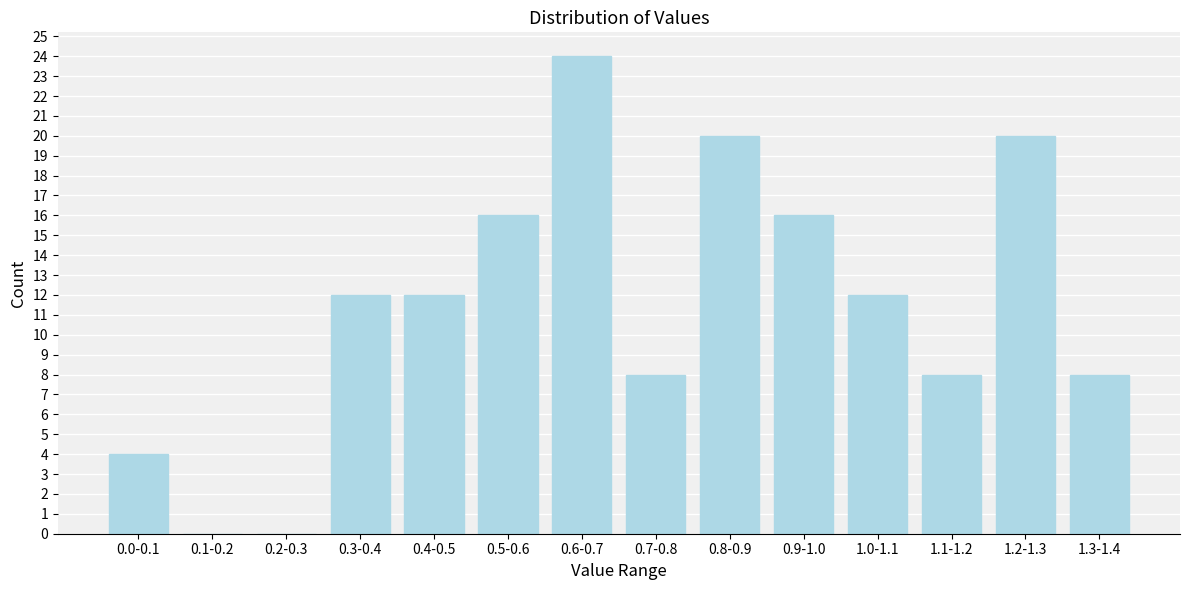

Reading left to right, transcribe all the data shown in this chart.

0.0-0.1=4	0.1-0.2=0	0.2-0.3=0	0.3-0.4=12	0.4-0.5=12	0.5-0.6=16	0.6-0.7=24	0.7-0.8=8	0.8-0.9=20	0.9-1.0=16	1.0-1.1=12	1.1-1.2=8	1.2-1.3=20	1.3-1.4=8